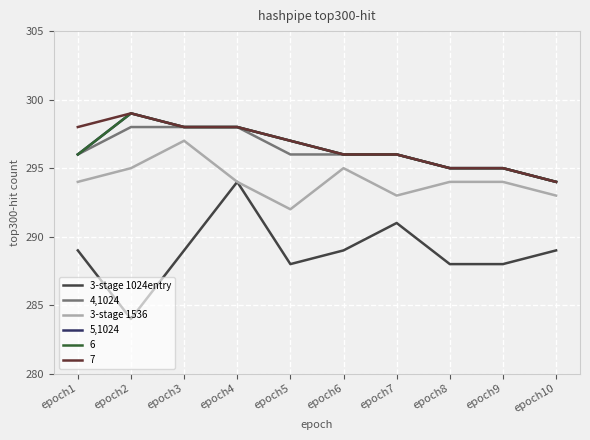

Does the chart display data point markers on the line(s)?

No